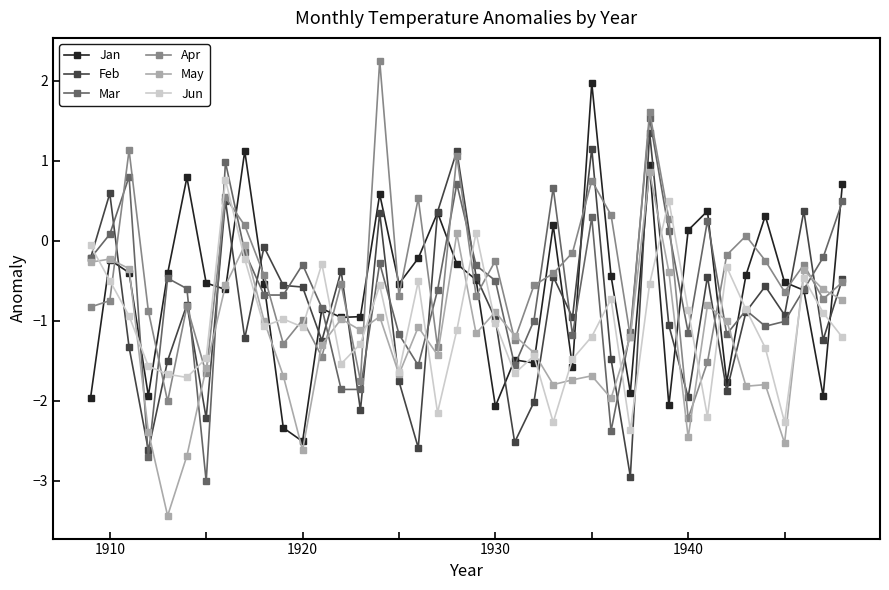

True or false: Jun and Feb cross at least once.

True